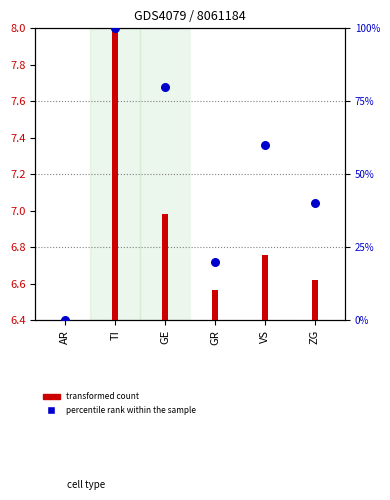

At which category is the sum across all series the highest?

TI